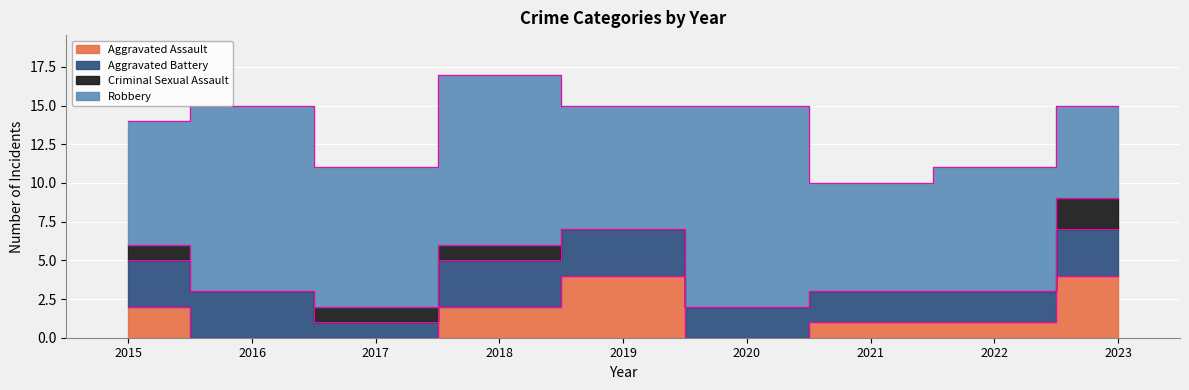

Is the value of Aggravated Assault at 2021 greater than the value of Robbery at 2020?

No